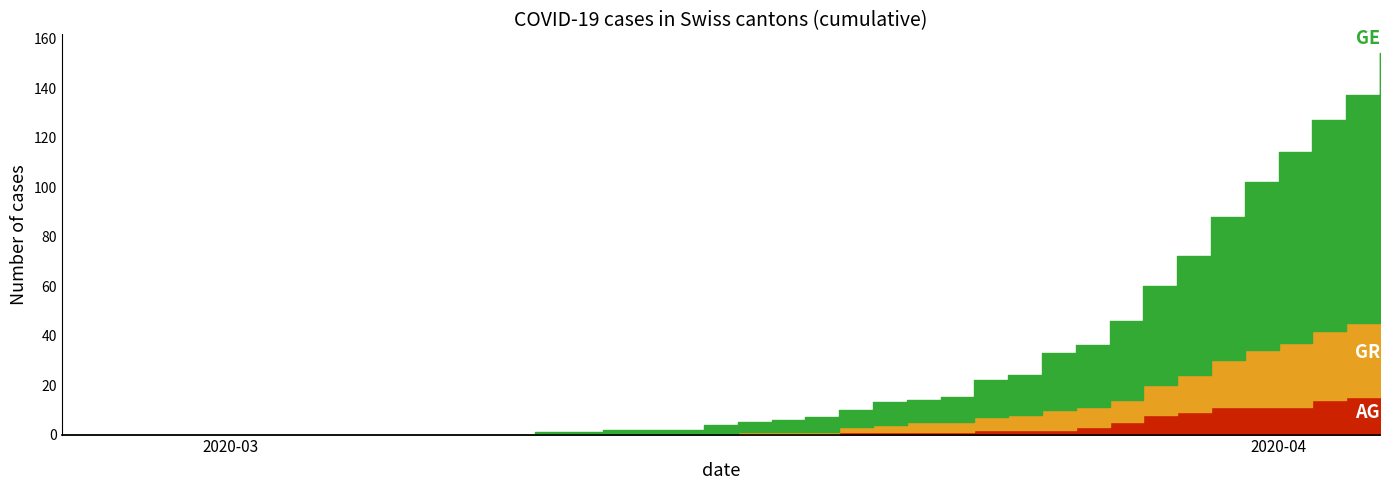

Which series has the widest spread of values?

GE